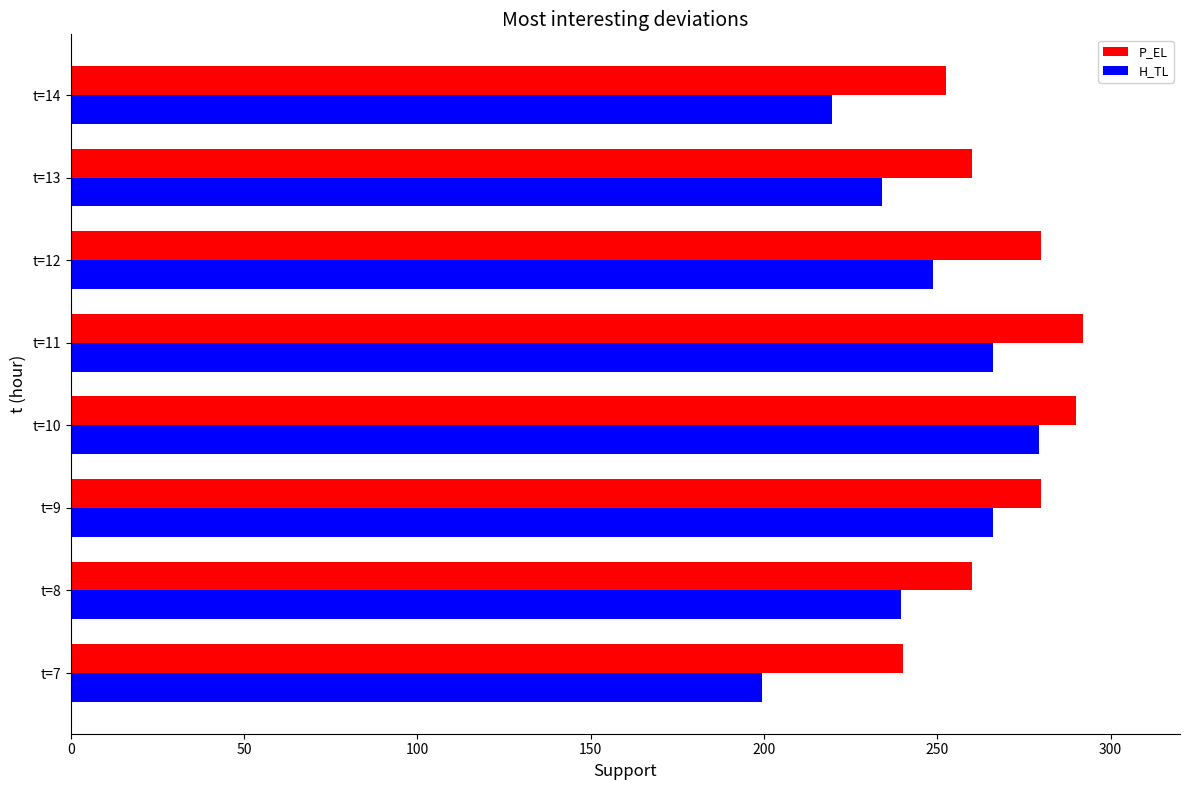

Which series has the widest spread of values?

H_TL